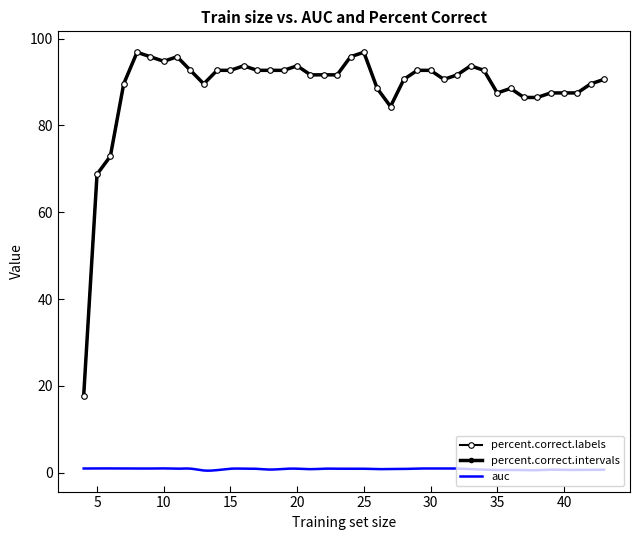

The value of percent.correct.intervals at 12 is 165.3. True or false?

False